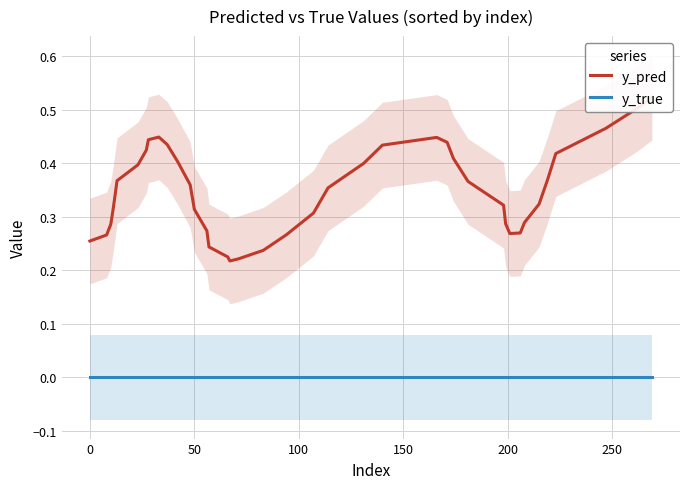

The y_pred series shows 0.3 at 0. True or false?

True